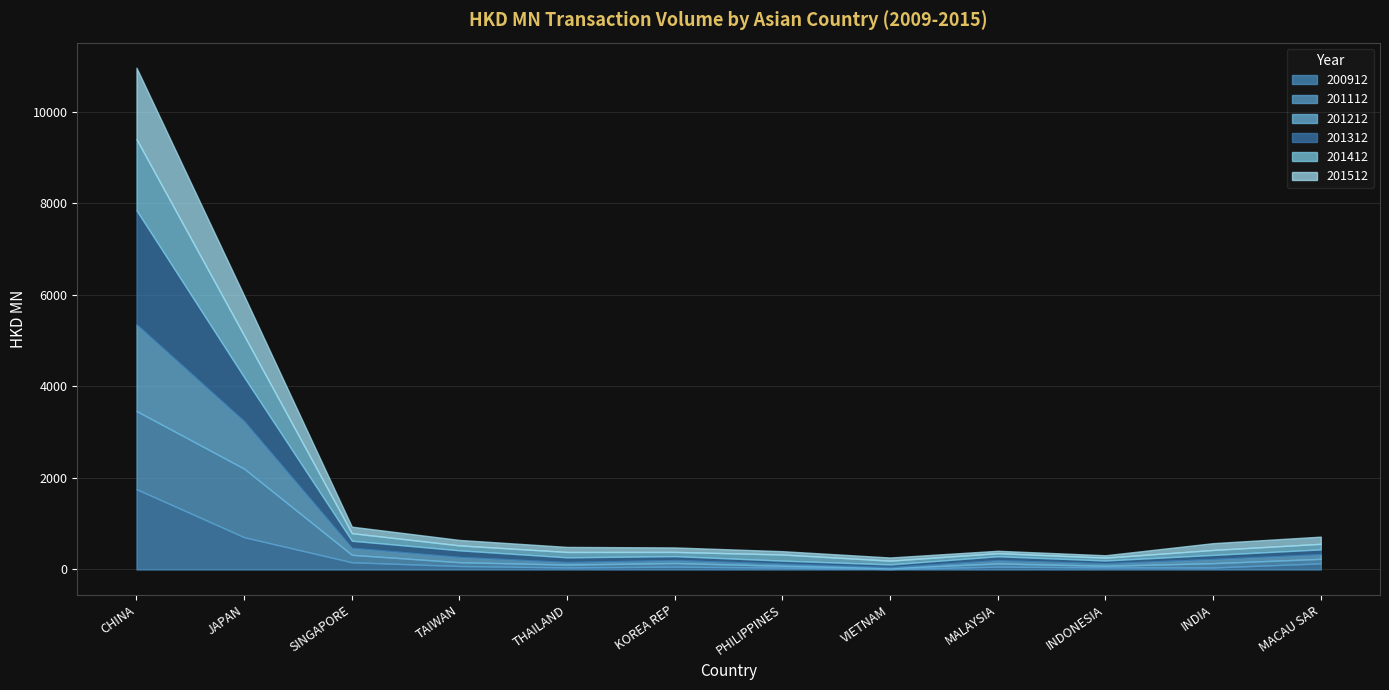

How many categories are shown in the chart?

12